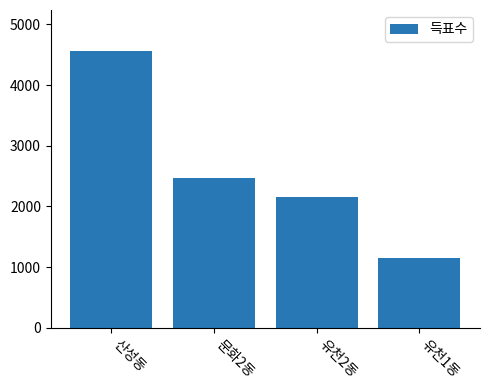

Approximately how many times larger is the value at 산성동 compared to 유천2동?

2.1